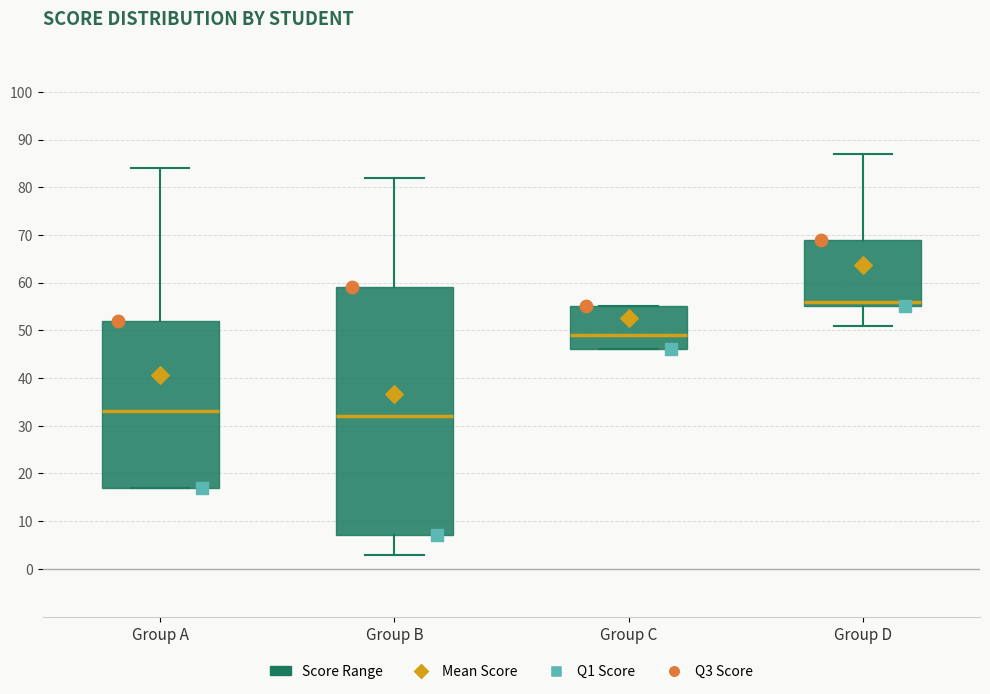

Reading left to right, transcribe this box plot: for each box, give where its median line is, the range the box spans, and where its two whiskers end, as read against the y-axis. The values are not printed on the chart, so give them approximately, as read against the axis.

Group A: median 33, box 17 to 52, whiskers 17 to 84
Group B: median 32, box 7 to 59, whiskers 3 to 82
Group C: median 49, box 46 to 55, whiskers 46 to 55
Group D: median 56, box 55 to 69, whiskers 51 to 87